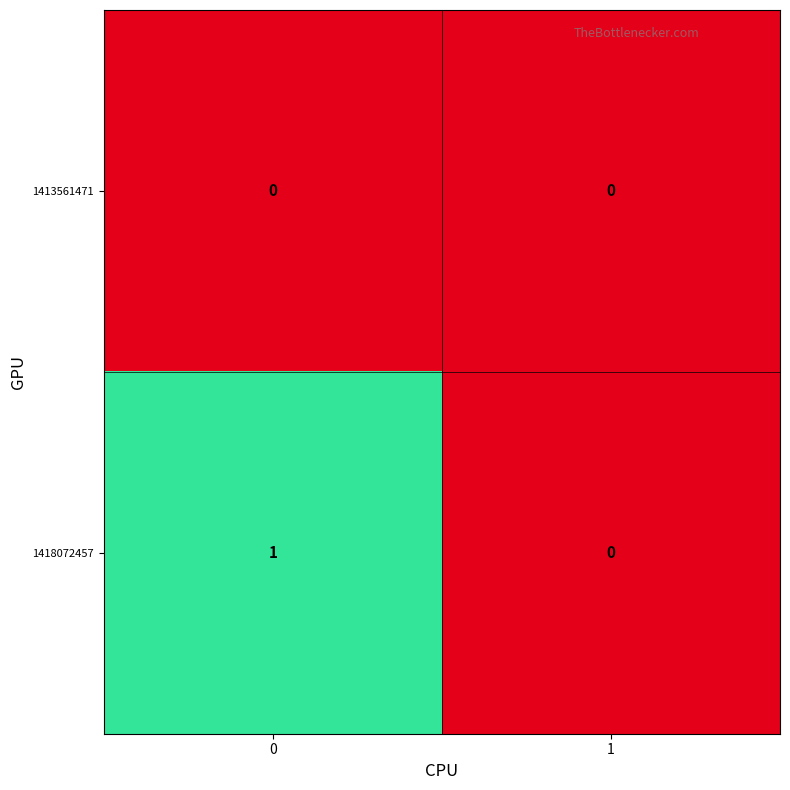

Which series has the largest total across all categories?

1418072457